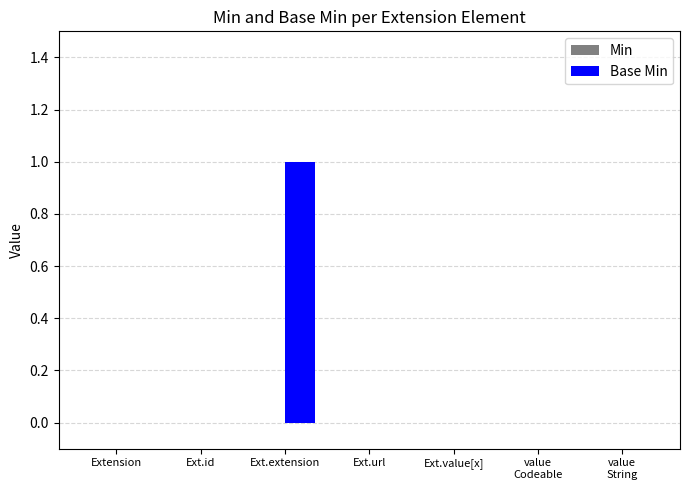

What is the greatest value displayed?

1